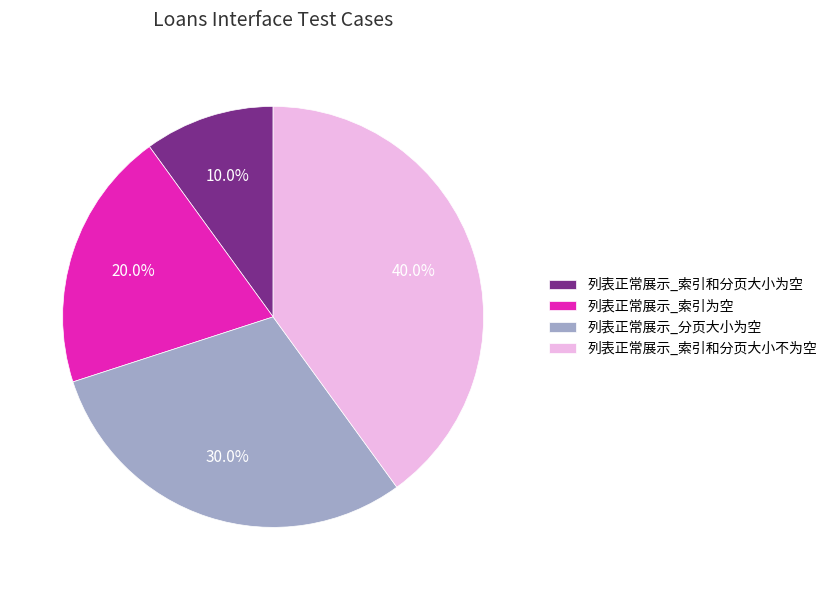

Count the number of slices in the pie.

4